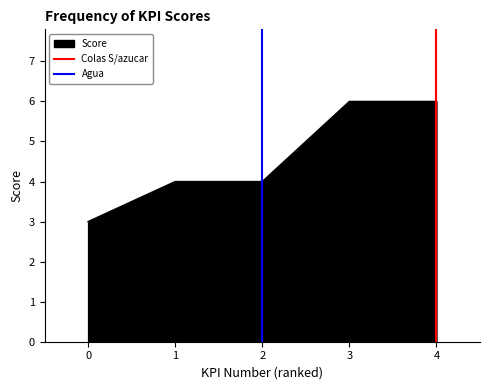

True or false: Score has a value of 6 at 2.

False